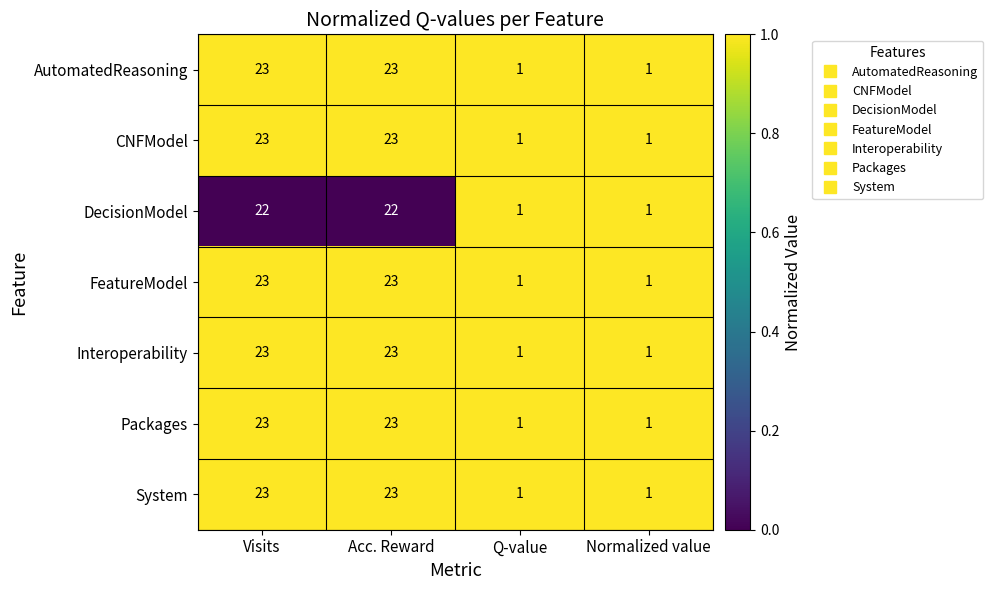

What is the total value across all series at Acc. Reward?

160